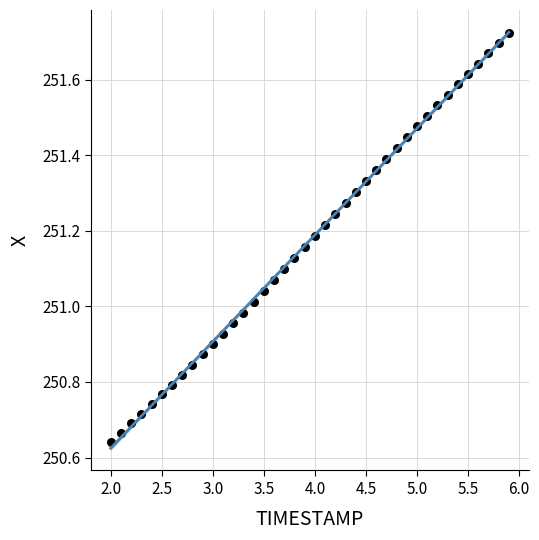

What is the range of Y values (max minus min)?

1.1